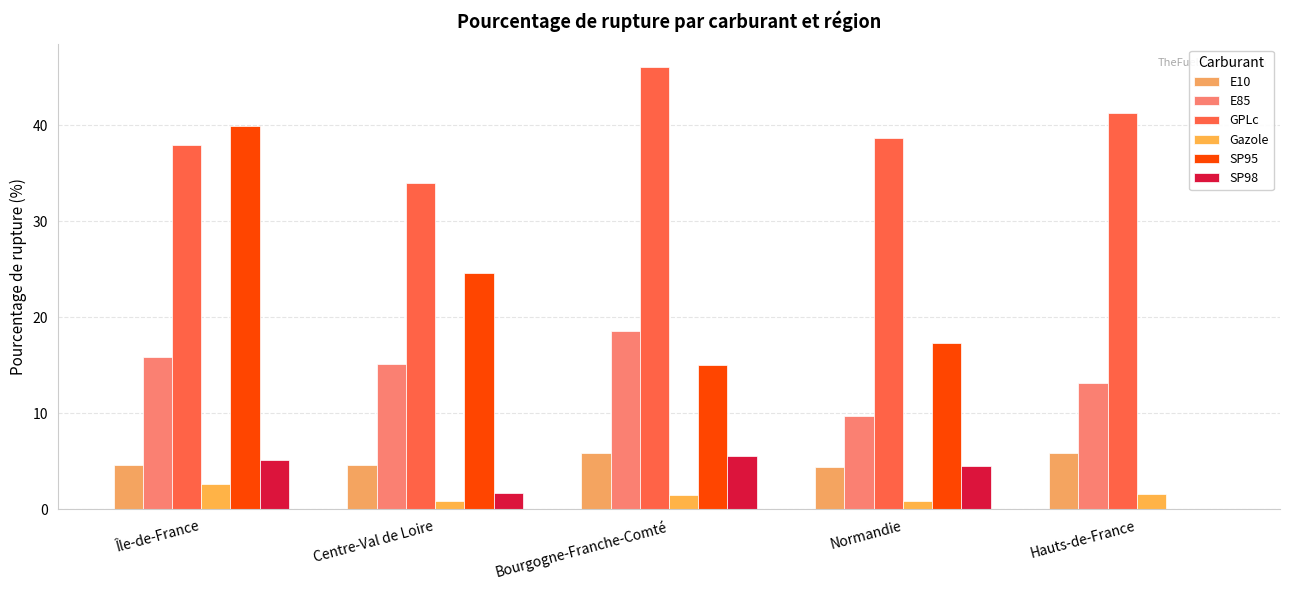

How many categories are shown in the chart?

5